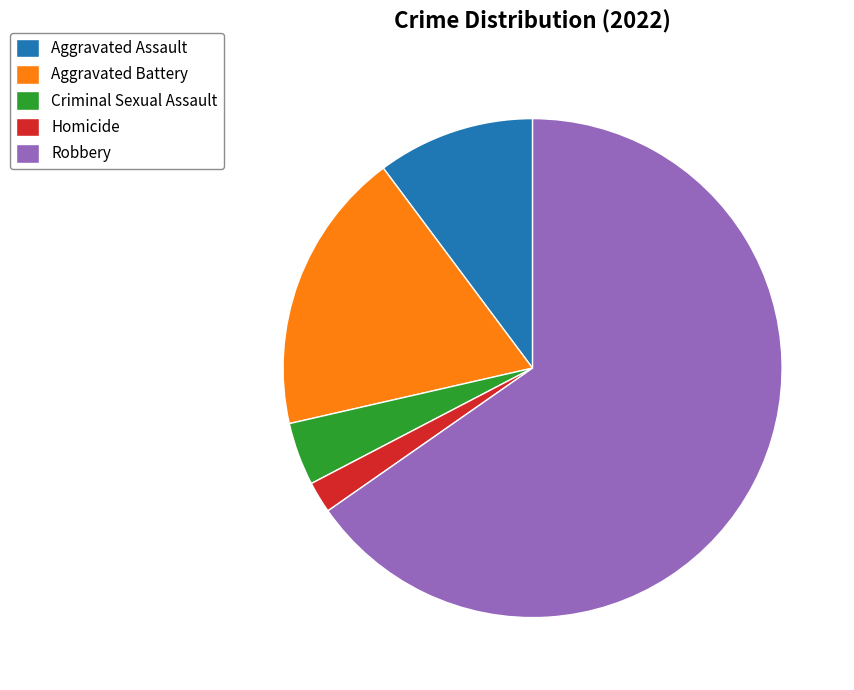

Is there a majority slice in this chart?

Yes